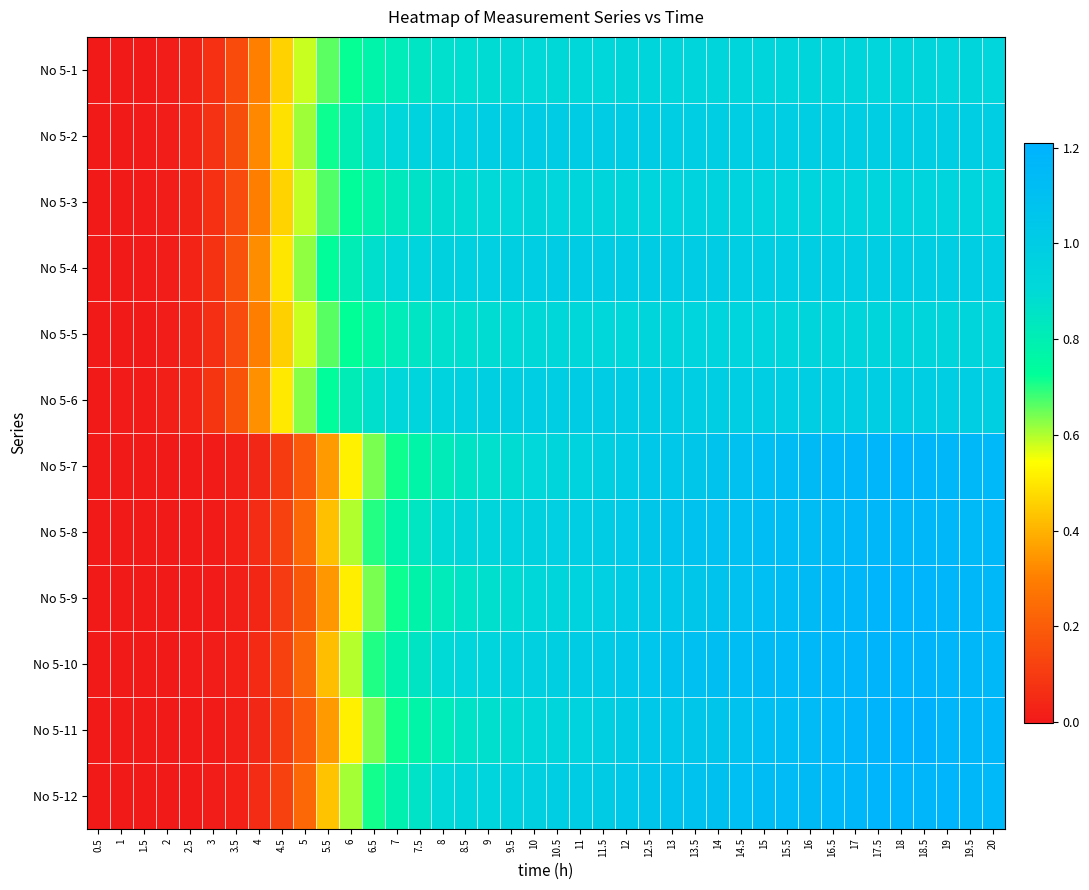

What is the total value across all series at 18?

12.9